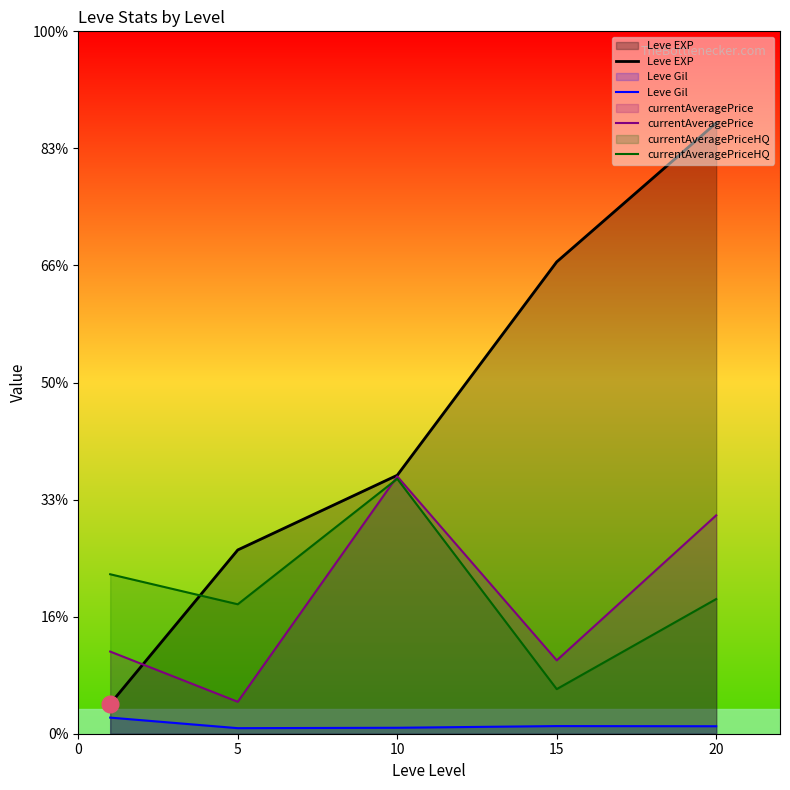

What is the sum of the currentAveragePriceHQ values at 20 and 5?

7562.5